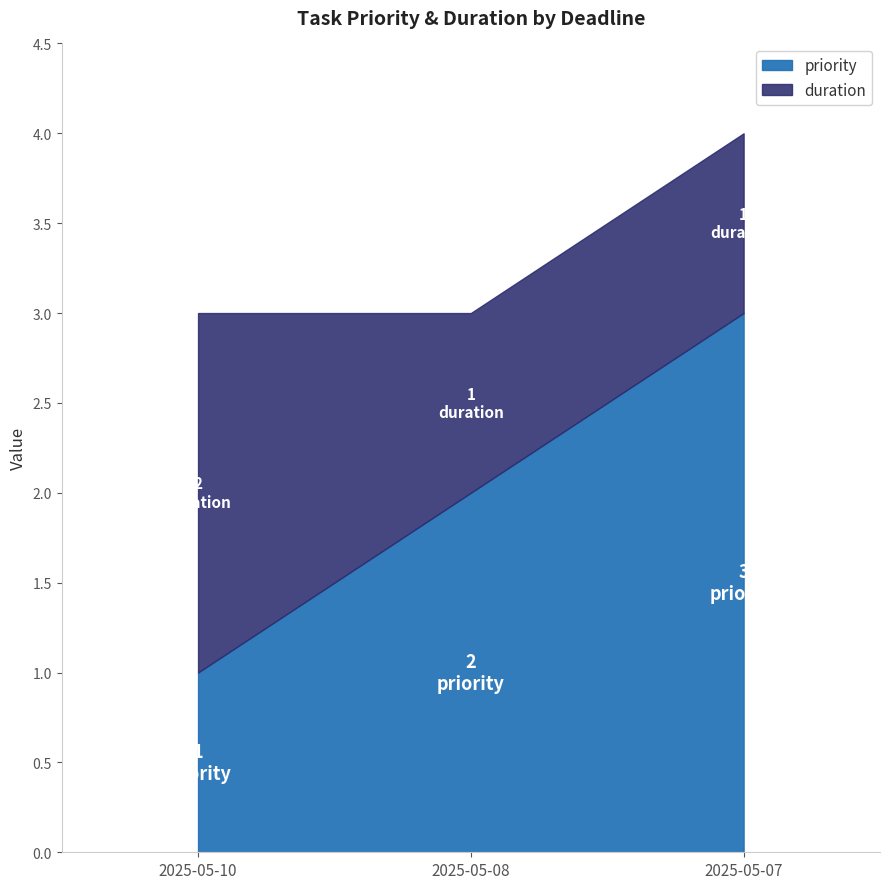

What is the sum of the duration values at 2025-05-10 and 2025-05-07?

3